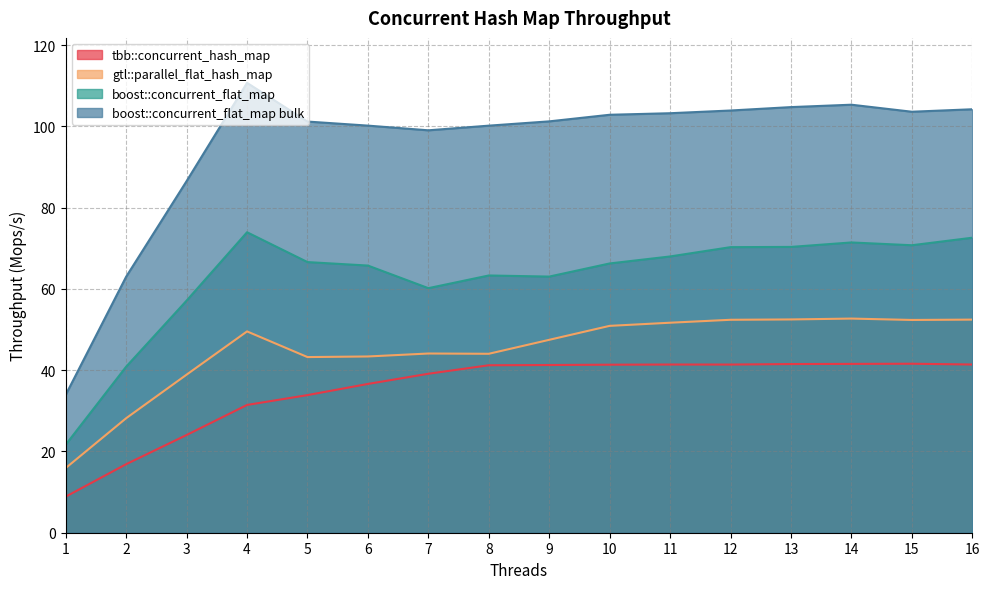

Rank the series at 13 from highest to lowest value.

boost::concurrent_flat_map bulk, boost::concurrent_flat_map, gtl::parallel_flat_hash_map, tbb::concurrent_hash_map